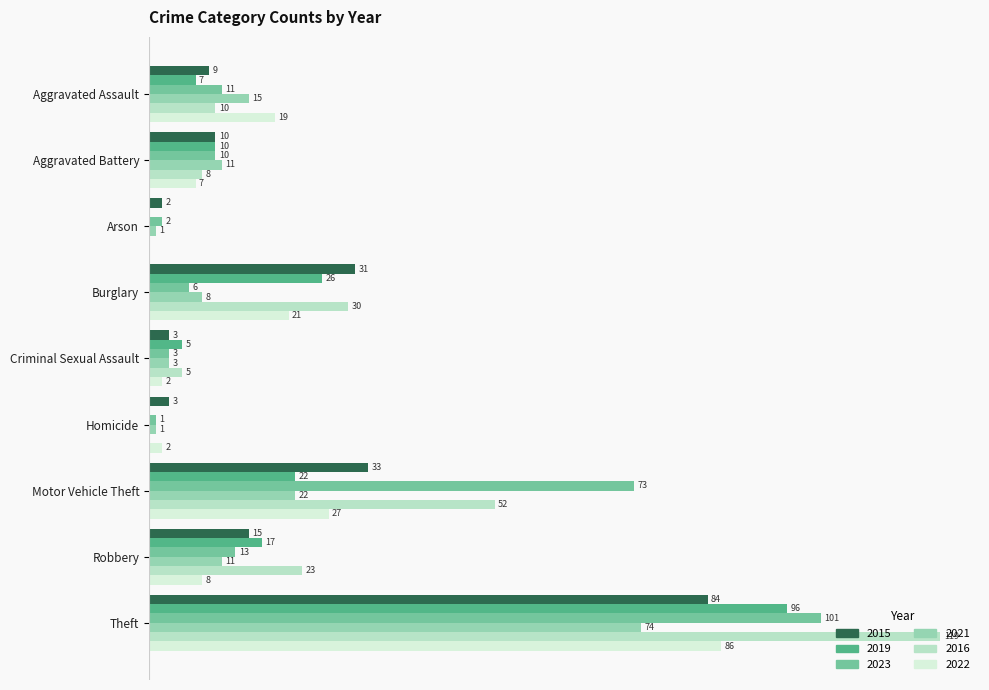

At which category is the sum across all series the highest?

Theft